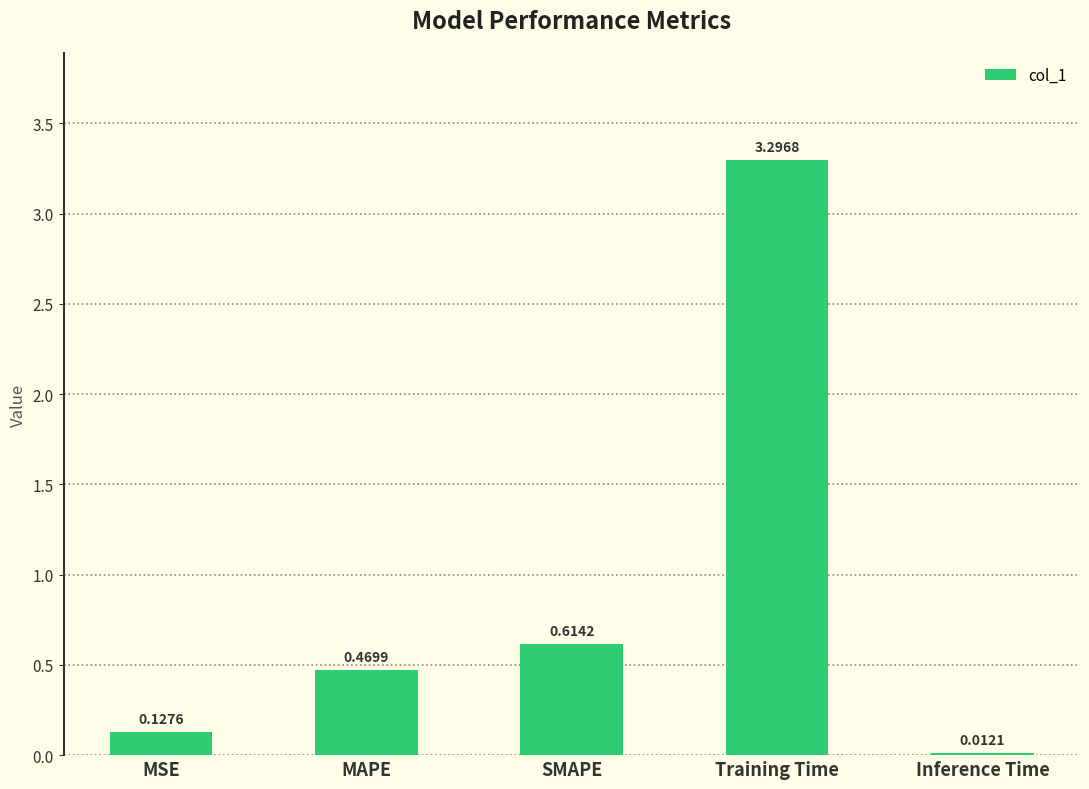

What is the change in value from MSE to MAPE?

+0.3